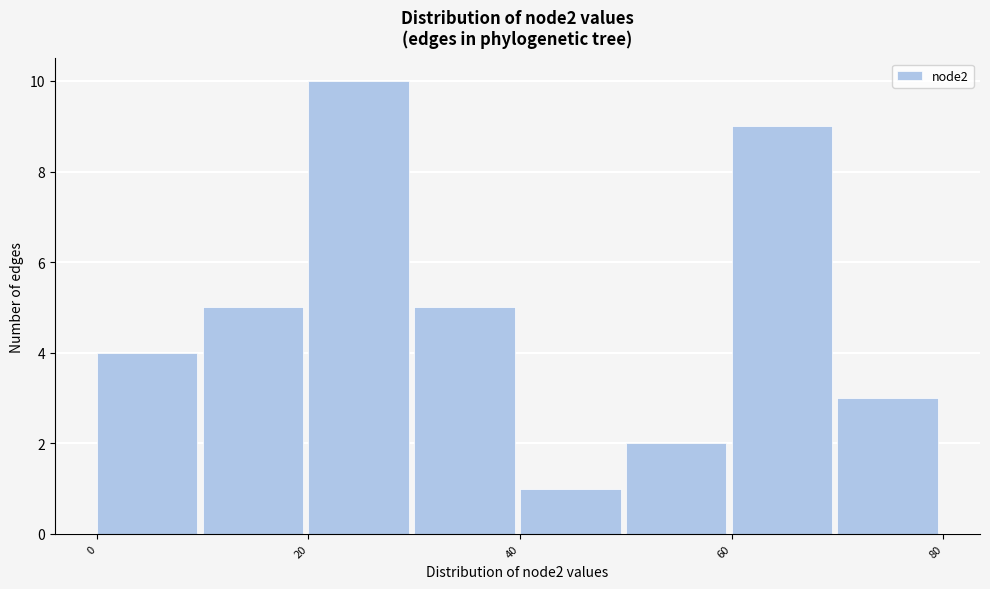

How tall is the bar that spans 60 to 70 on the x-axis? The values are not printed on the chart, so give them approximately, as read against the axis.

9